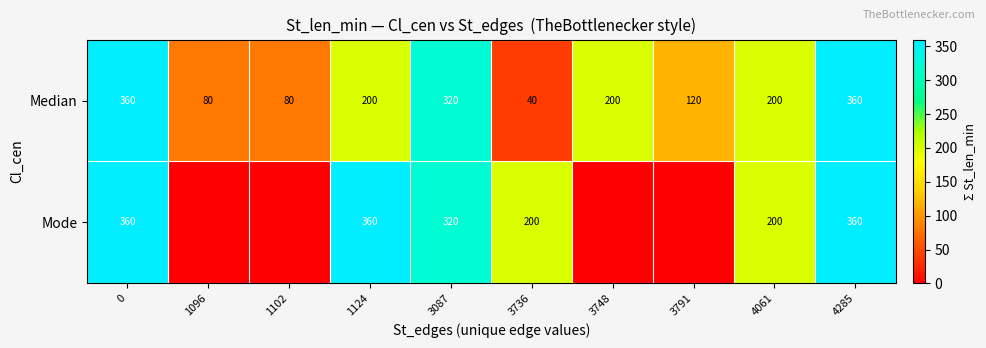

Is the value of Mode at 4285 greater than the value of Median at 3087?

Yes